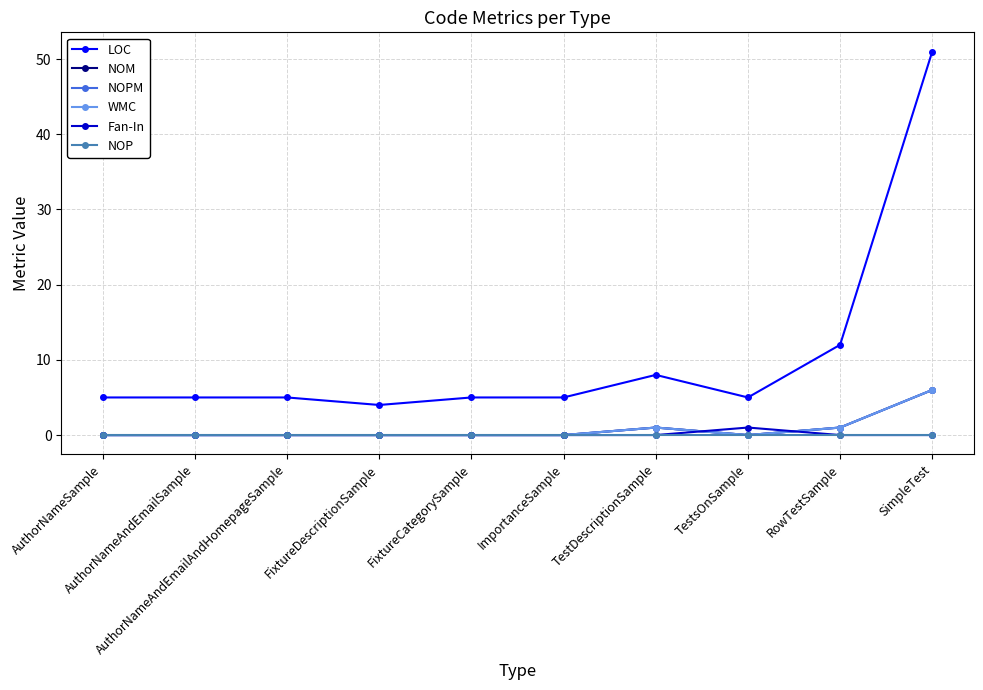

Is this an area chart (filled region under the line)?

No